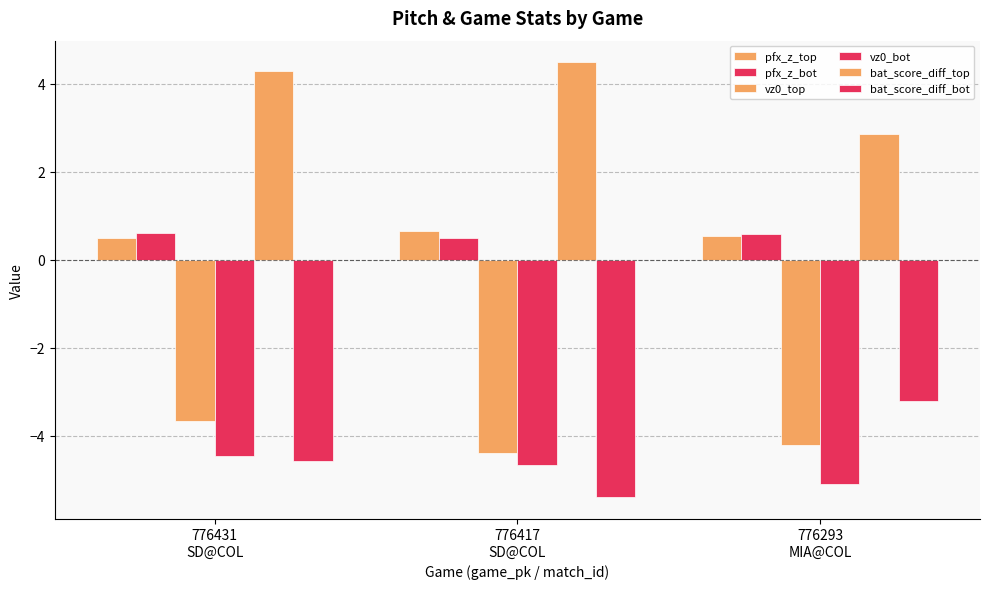

What is the smallest value displayed?

-5.4